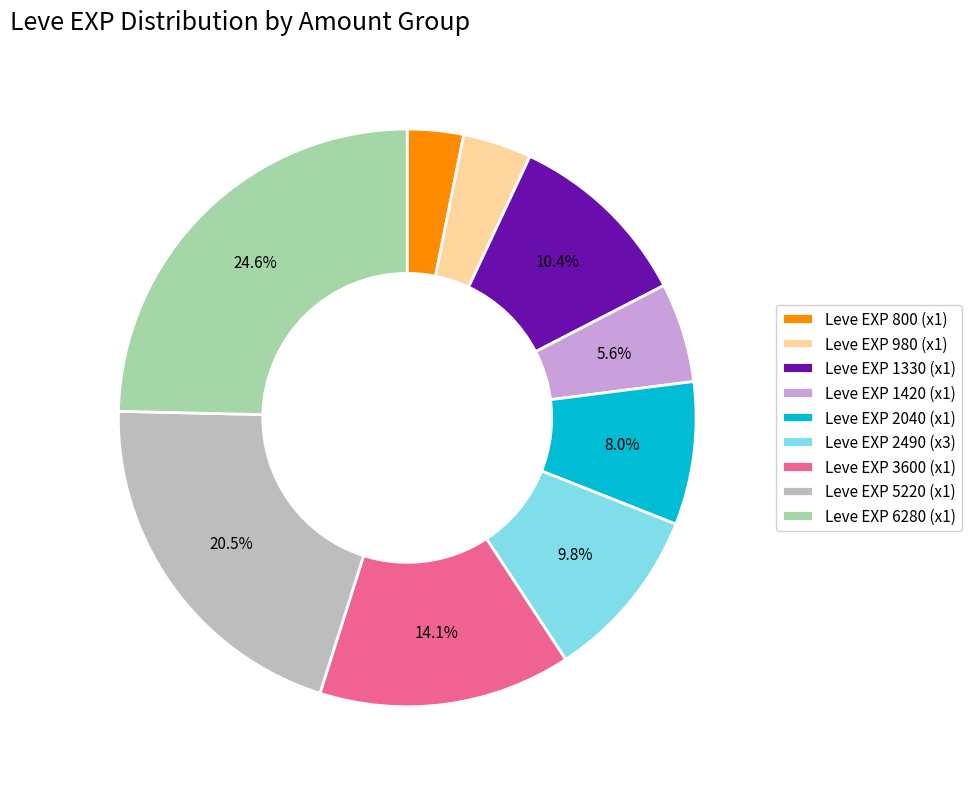

Count the number of slices in the pie.

9